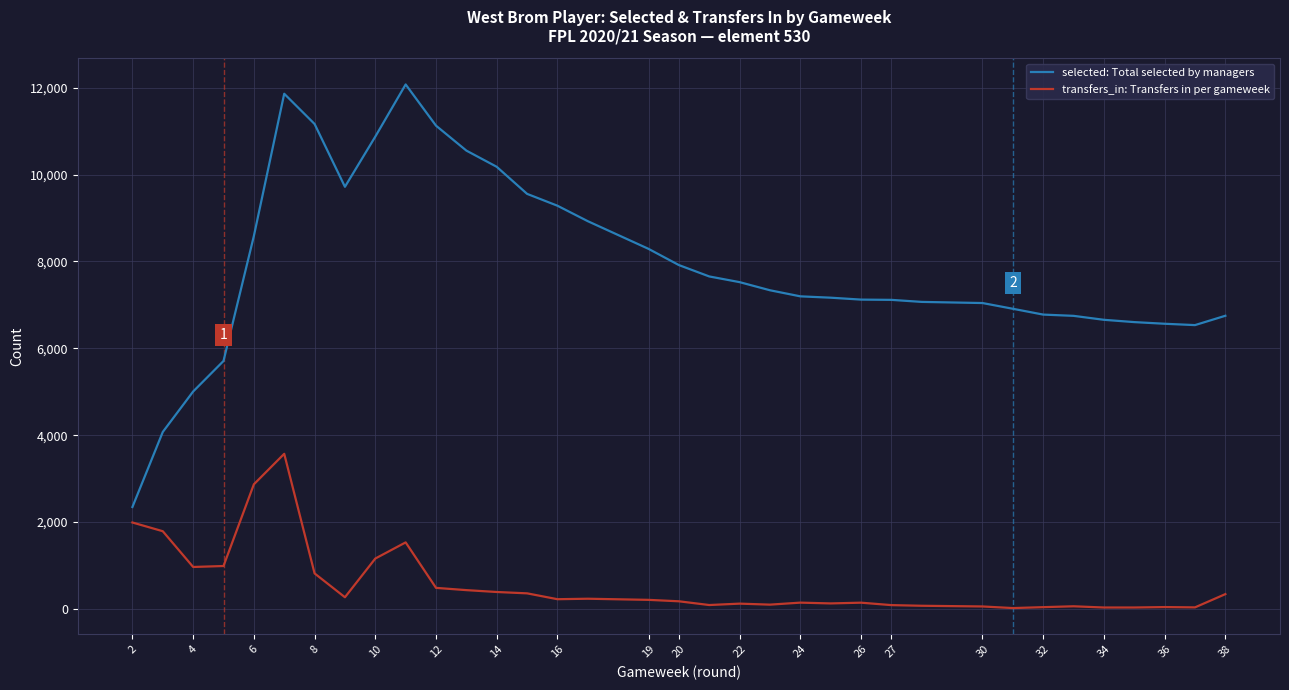

How many interior local valleys does the selected: Total selected by managers series have?

2